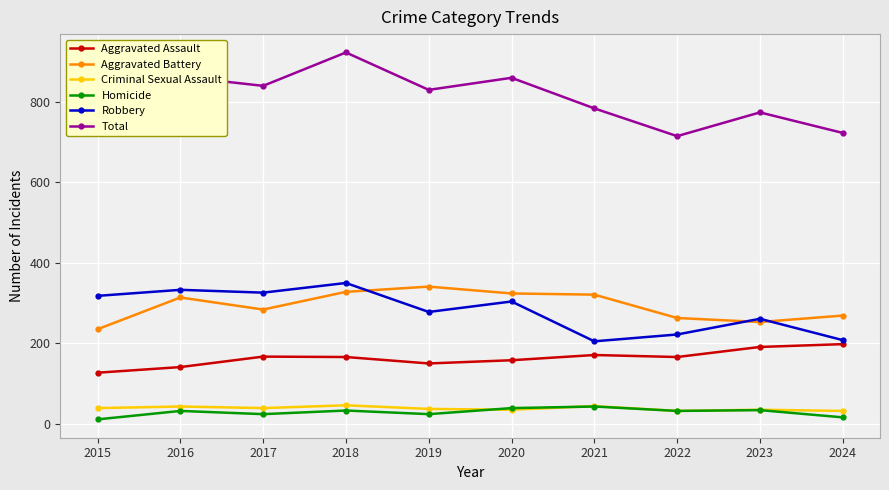

What is the average value of the Aggravated Battery series?

293